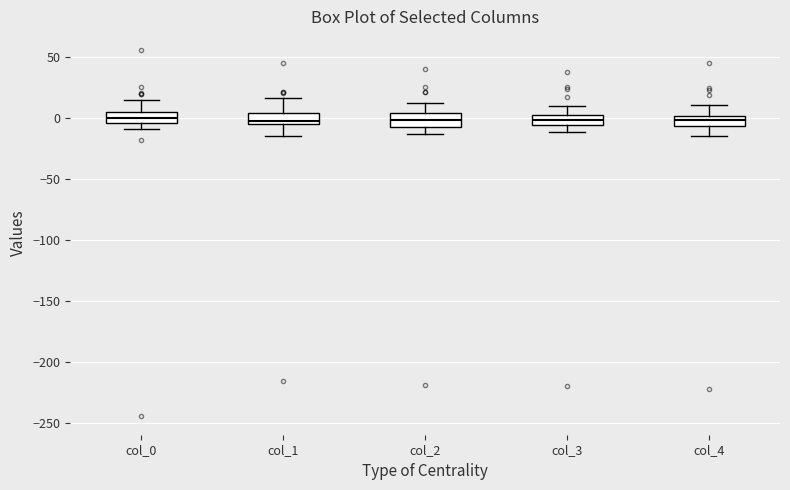

Reading left to right, transcribe this box plot: for each box, give where its median line is, the range the box spans, and where its two whiskers end, as read against the y-axis. The values are not printed on the chart, so give them approximately, as read against the axis.

col_0: median 0, box -5 to 5, whiskers -10 to 15
col_1: median 0, box -5 to 5, whiskers -15 to 15
col_2: median 0, box -5 to 5, whiskers -15 to 15
col_3: median 0, box -5 to 5, whiskers -10 to 10
col_4: median 0 (inside the box), box -5 to 0, whiskers -15 to 10